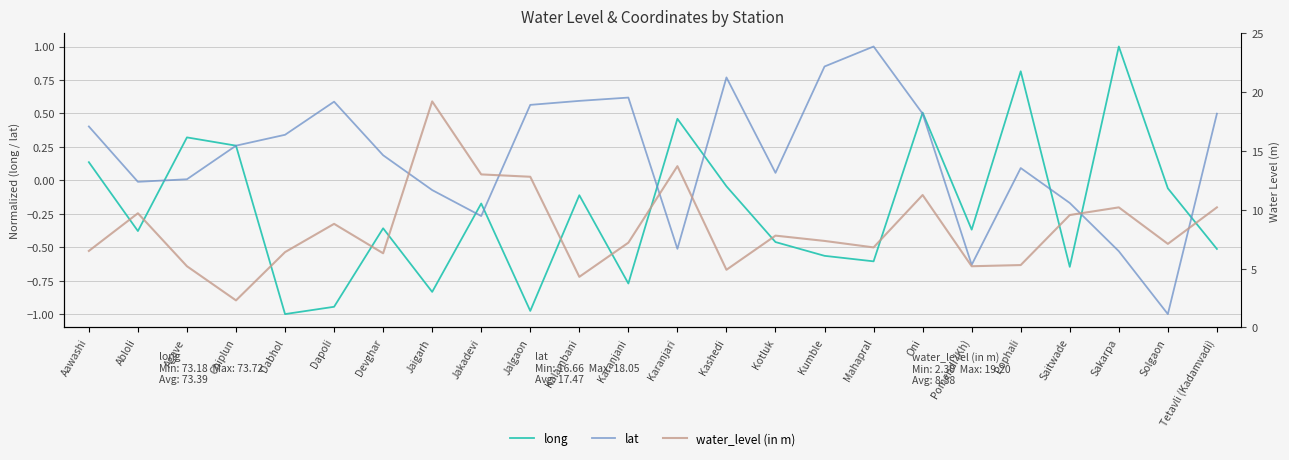

How many interior local peaks does the long series have?

8